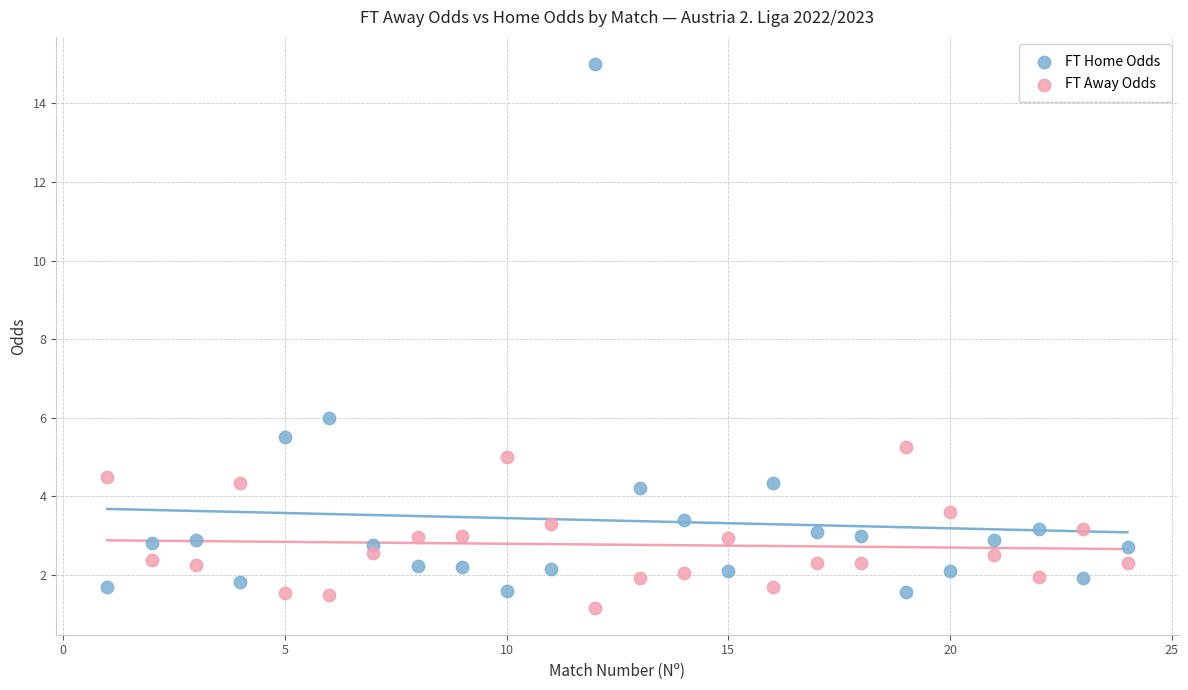

In the FT Home Odds series, what Y value is closest to 8?

6.0